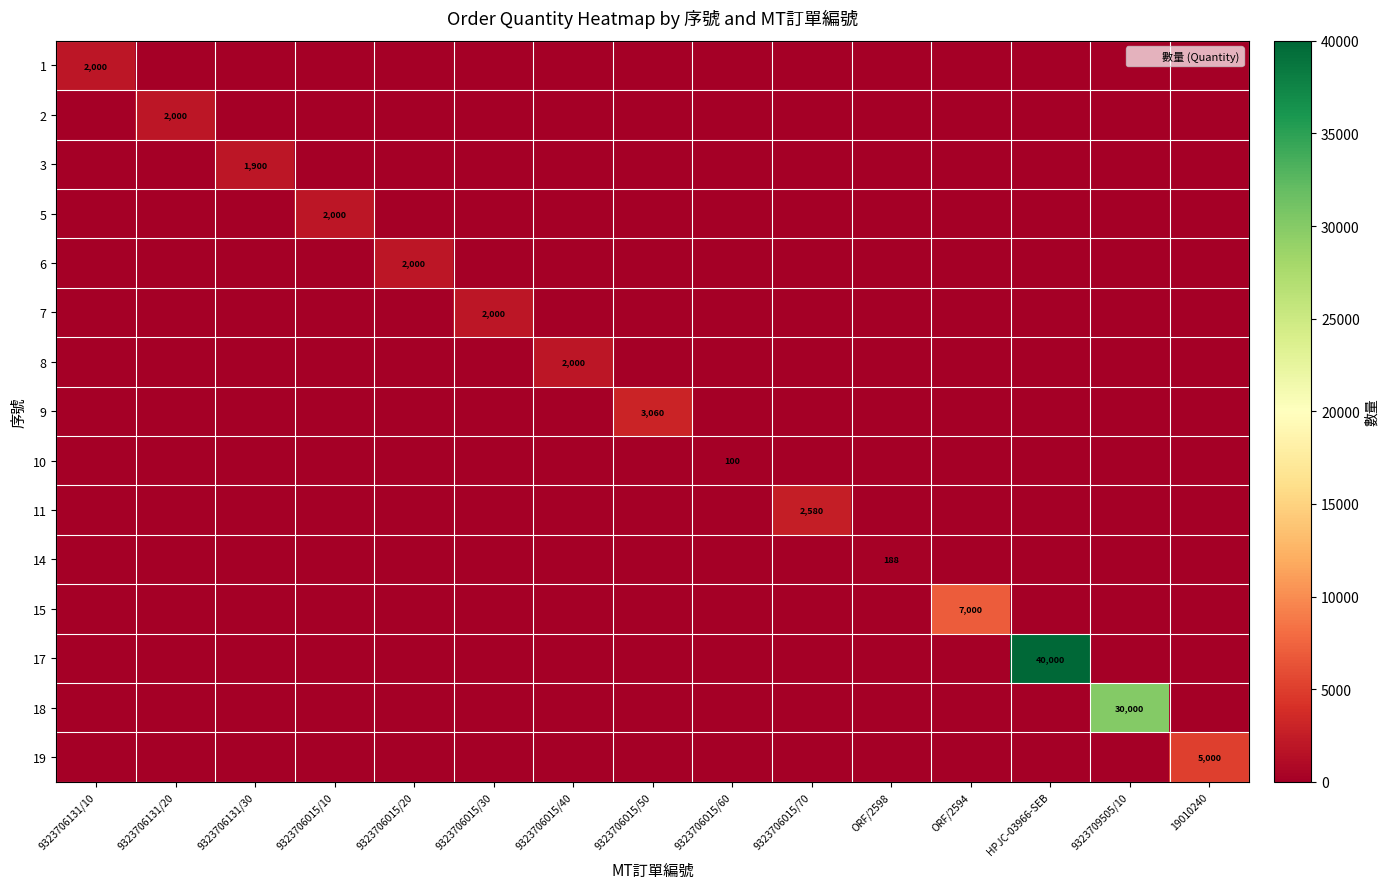

Which series has the largest range (max minus min)?

17